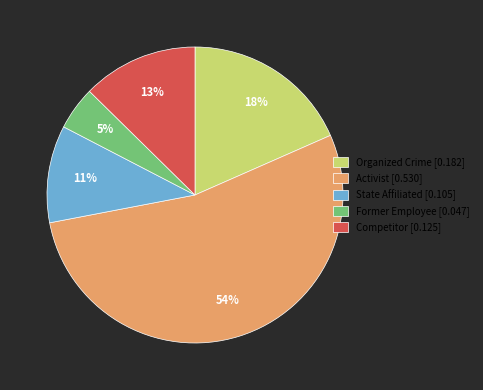

To the nearest percent, what is the difference between the largest and smallest slice percentages?

49%